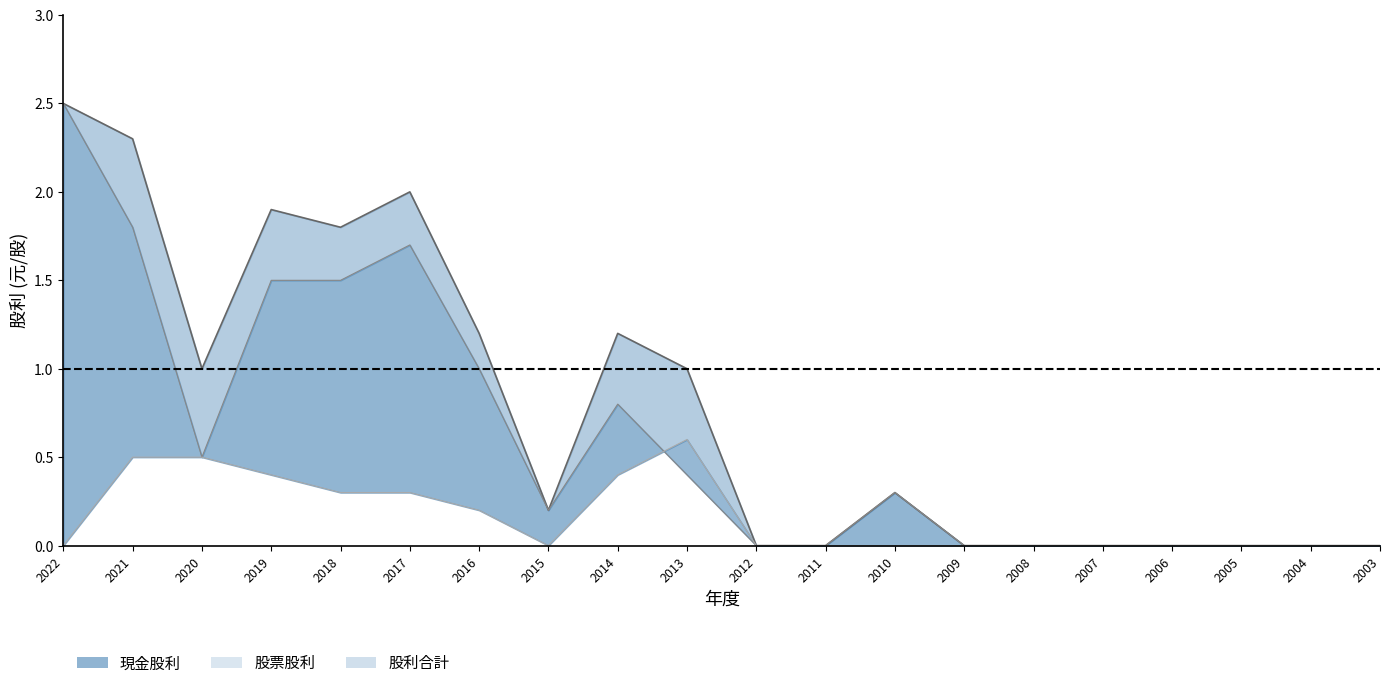

Where is the first local minimum for 股利合計線?

2020